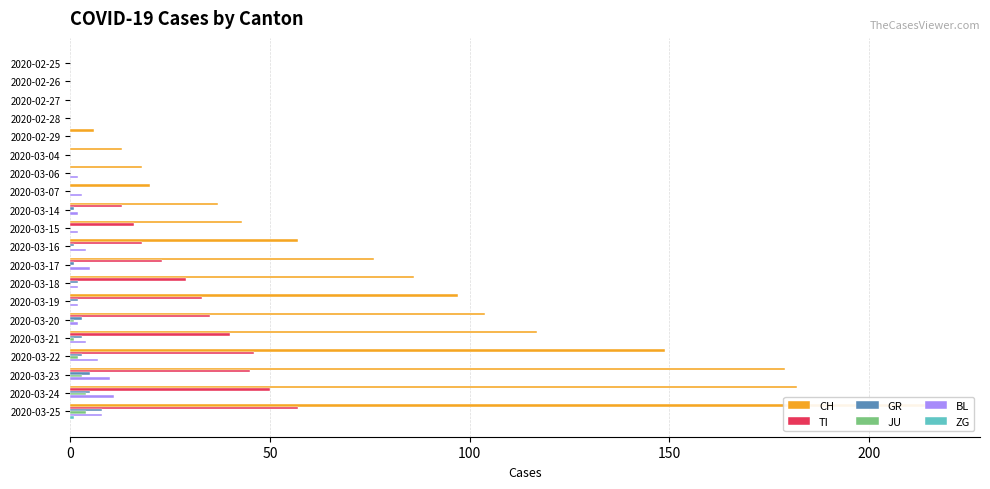

Reading right to left, list all the values displayed in this chart.

CH: 217	182	179	149	117	104	97	86	76	57	43	37	20	18	13	6	0	0	0	0
TI: 57	50	45	46	40	35	33	29	23	18	16	13	0	0	0	0	0	0	0	0
GR: 8	5	5	3	3	3	2	2	1	1	0	1	0	0	0	0	0	0	0	0
JU: 4	4	3	2	1	1	0	0	0	0	0	0	0	0	0	0	0	0	0	0
BL: 8	11	10	7	4	2	2	2	5	4	2	2	3	2	0	0	0	0	0	0
ZG: 1	0	0	0	0	0	0	0	0	0	0	0	0	0	0	0	0	0	0	0